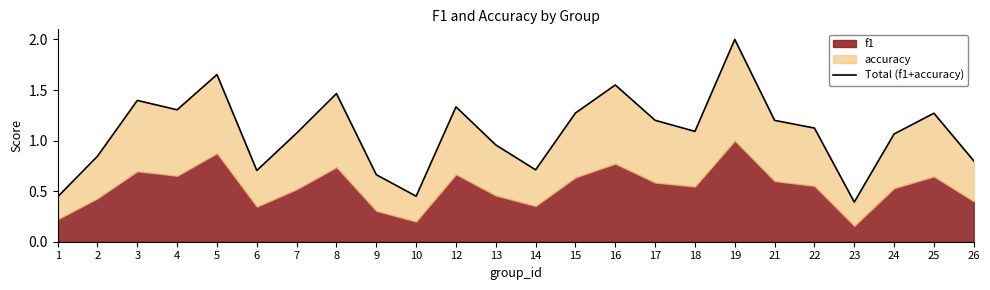

What is the sum of the values at 7 and 8?

2.5